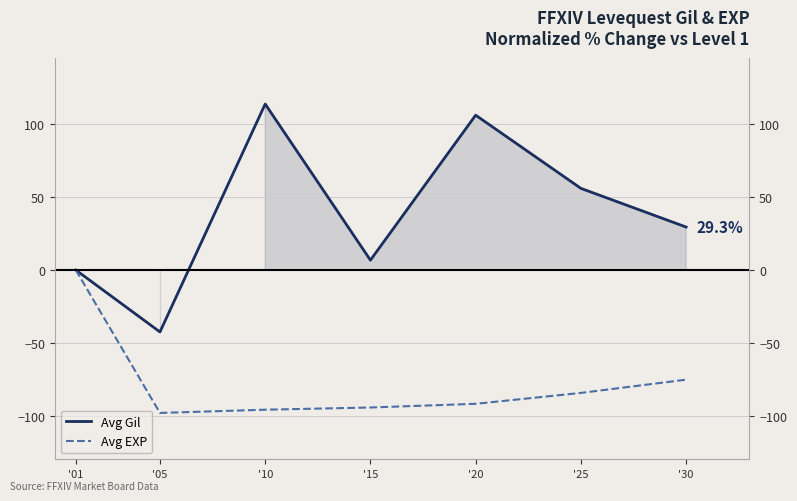

What is the average value of the Avg EXP series?

-76.8